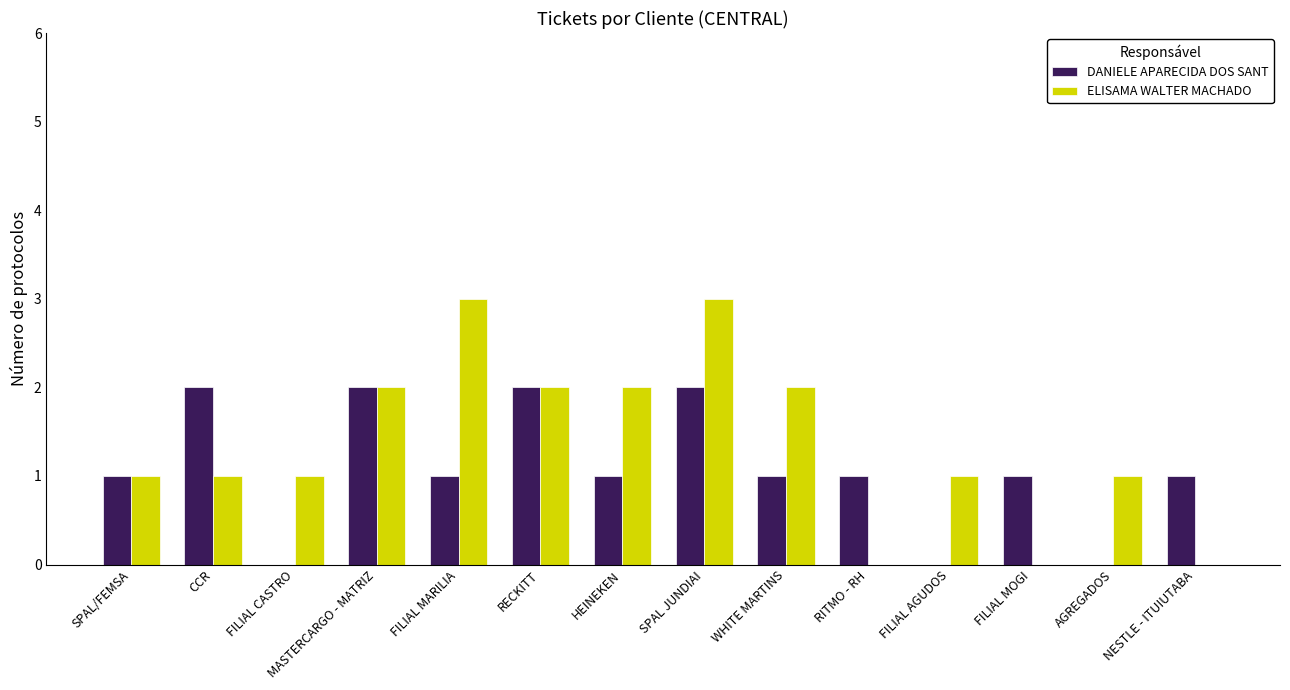

Reading left to right, transcribe all the data shown in this chart.

DANIELE APARECIDA DOS SANT: 1	2	0	2	1	2	1	2	1	1	0	1	0	1
ELISAMA WALTER MACHADO: 1	1	1	2	3	2	2	3	2	0	1	0	1	0